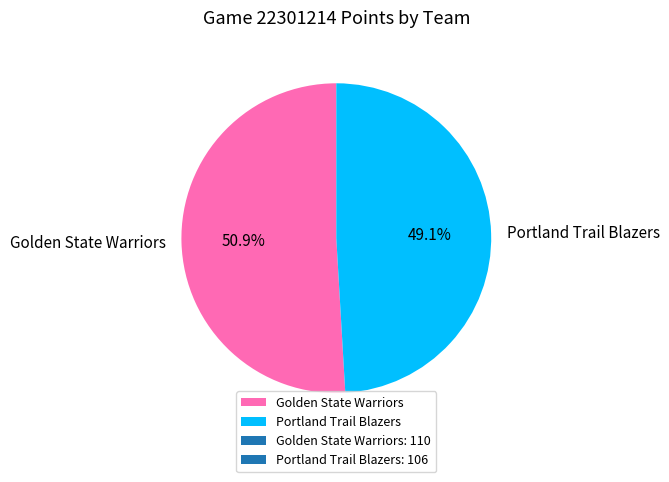

To the nearest percent, what is the difference between the largest and smallest slice percentages?

2%